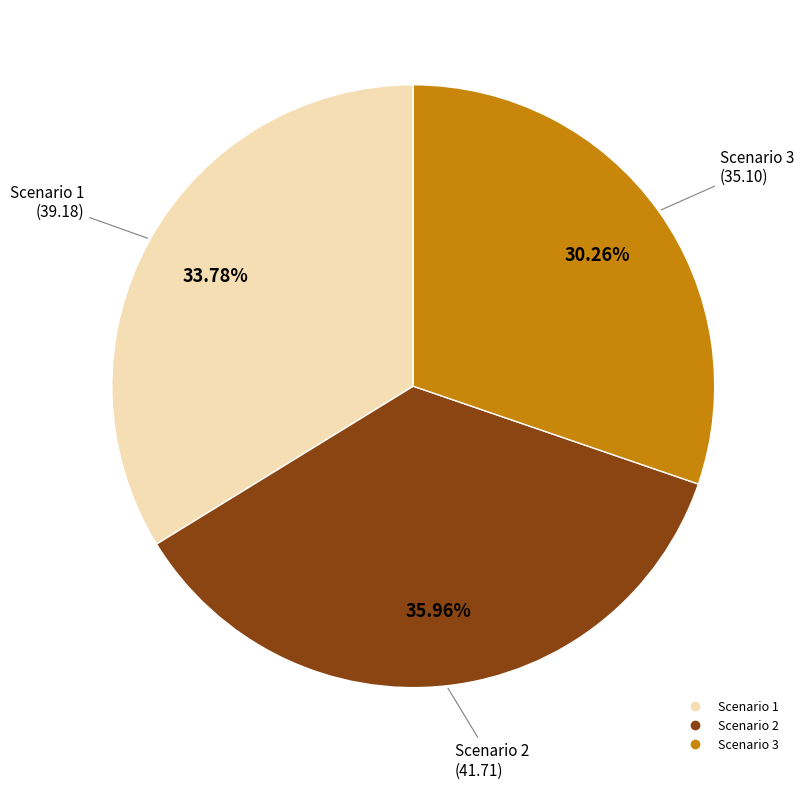

How many slices are in this pie chart?

3